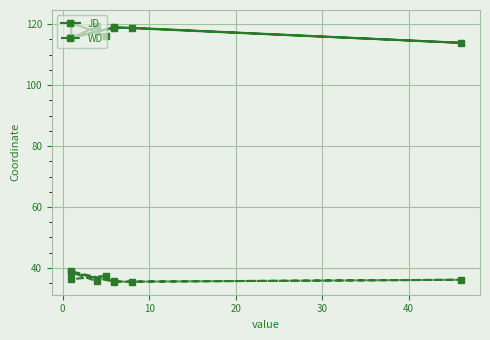

How many interior local peaks does the JD series have?

3